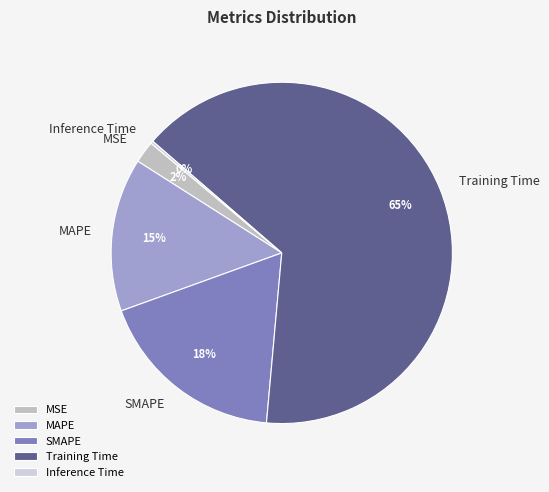

Is it true that Training Time is 56% of the pie?

False